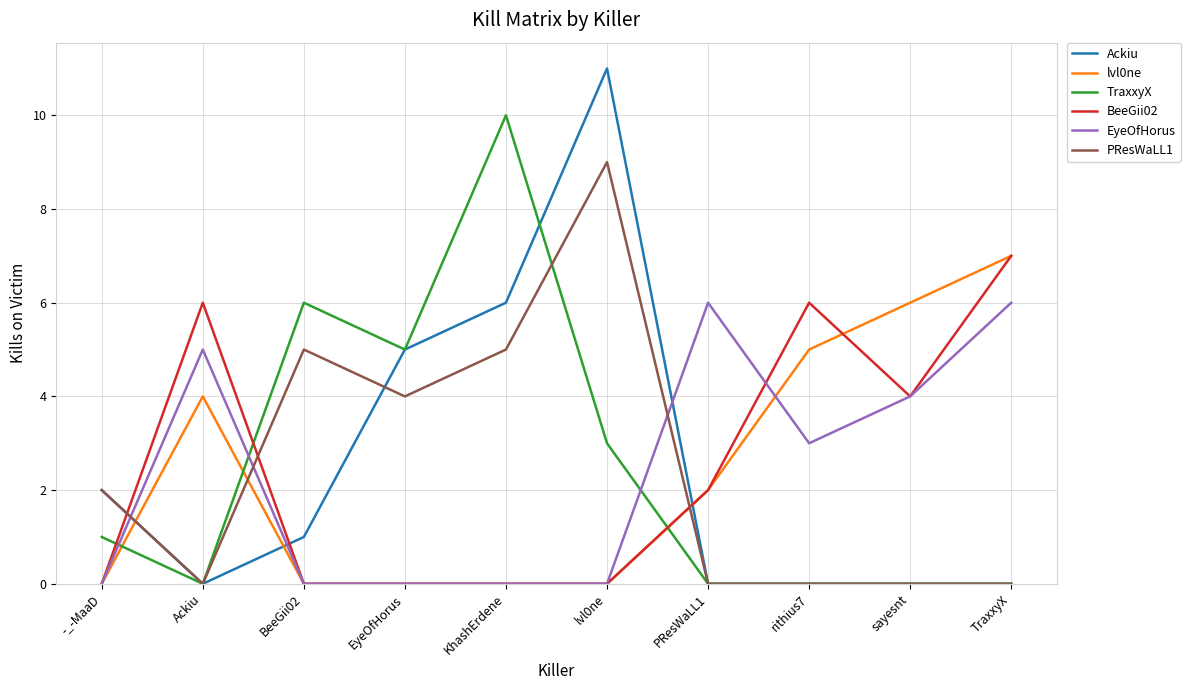

Reading left to right, list all the values displayed in this chart.

Ackiu: -_-MaaD=2	Ackiu=0	BeeGii02=1	EyeOfHorus=5	KhashErdene=6	lvl0ne=11	PResWaLL1=0	rithius7=0	sayesnt=0	TraxxyX=0
lvl0ne: -_-MaaD=0	Ackiu=4	BeeGii02=0	EyeOfHorus=0	KhashErdene=0	lvl0ne=0	PResWaLL1=2	rithius7=5	sayesnt=6	TraxxyX=7
TraxxyX: -_-MaaD=1	Ackiu=0	BeeGii02=6	EyeOfHorus=5	KhashErdene=10	lvl0ne=3	PResWaLL1=0	rithius7=0	sayesnt=0	TraxxyX=0
BeeGii02: -_-MaaD=0	Ackiu=6	BeeGii02=0	EyeOfHorus=0	KhashErdene=0	lvl0ne=0	PResWaLL1=2	rithius7=6	sayesnt=4	TraxxyX=7
EyeOfHorus: -_-MaaD=0	Ackiu=5	BeeGii02=0	EyeOfHorus=0	KhashErdene=0	lvl0ne=0	PResWaLL1=6	rithius7=3	sayesnt=4	TraxxyX=6
PResWaLL1: -_-MaaD=2	Ackiu=0	BeeGii02=5	EyeOfHorus=4	KhashErdene=5	lvl0ne=9	PResWaLL1=0	rithius7=0	sayesnt=0	TraxxyX=0